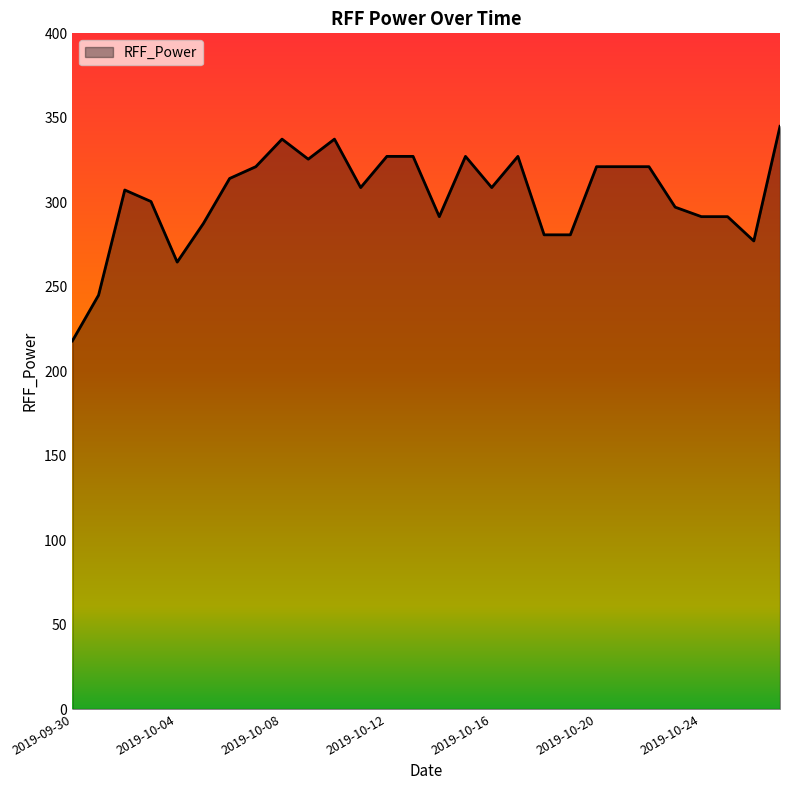

What is the difference between the maximum and minimum values?

127.0